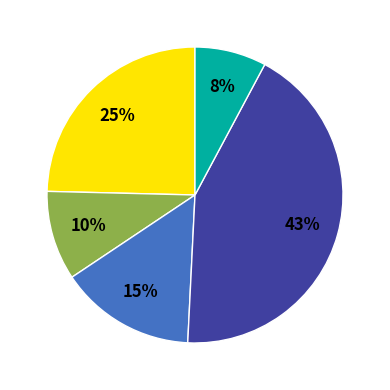

Is there a majority slice in this chart?

No